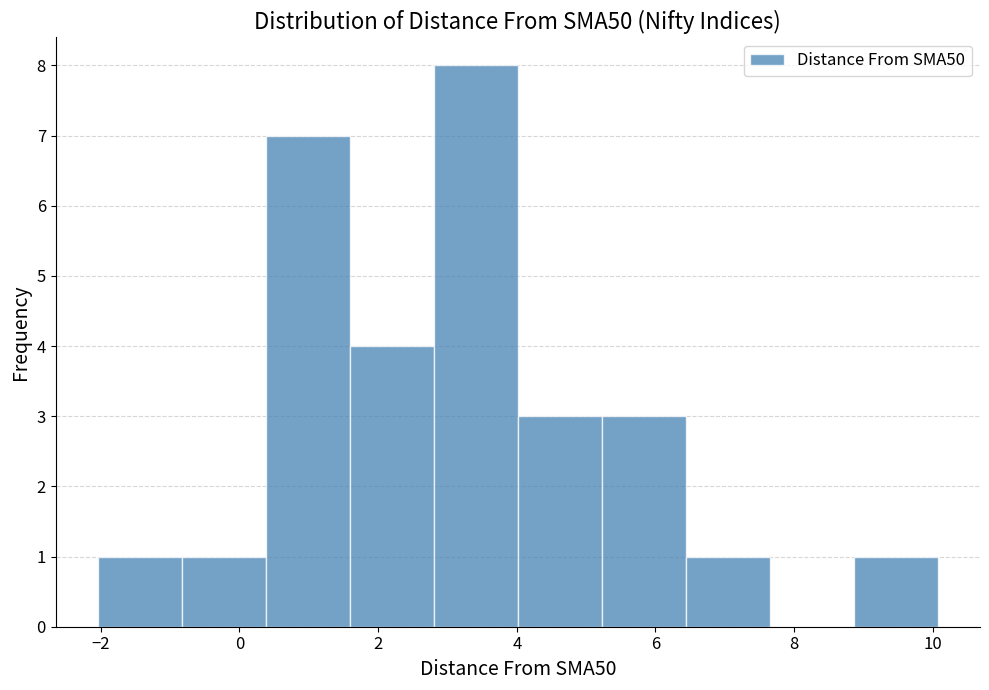

Reading left to right, list every bar in this chart as the range it spans on the x-axis followed by its height. Neither the bar edges nor the heights are printed on the chart, so give them approximately, as read against the axes.

-2.0 to -0.8: 1
-0.8 to 0.4: 1
0.4 to 1.6: 7
1.6 to 2.8: 4
2.8 to 4.0: 8
4.0 to 5.2: 3
5.2 to 6.4: 3
6.4 to 7.6: 1
7.6 to 8.8: 0
8.8 to 10.0: 1